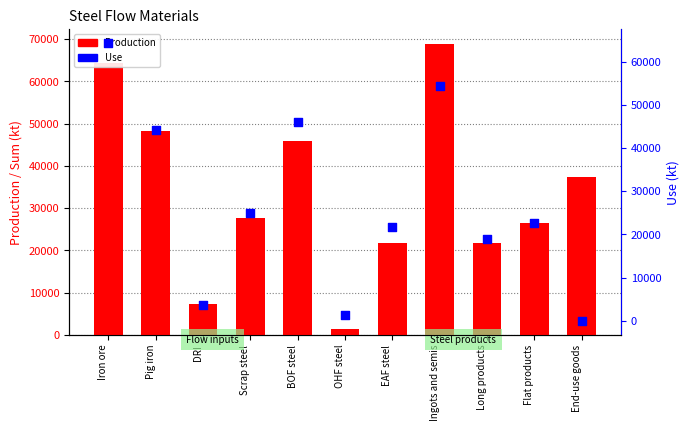

Which series contains the highest Y value?

Production